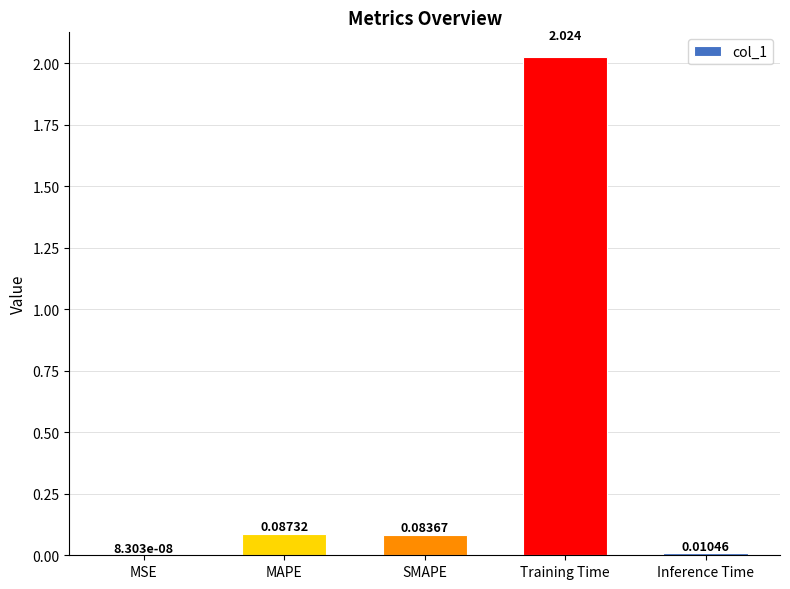

Where is the data nearest to the value 1?

MAPE